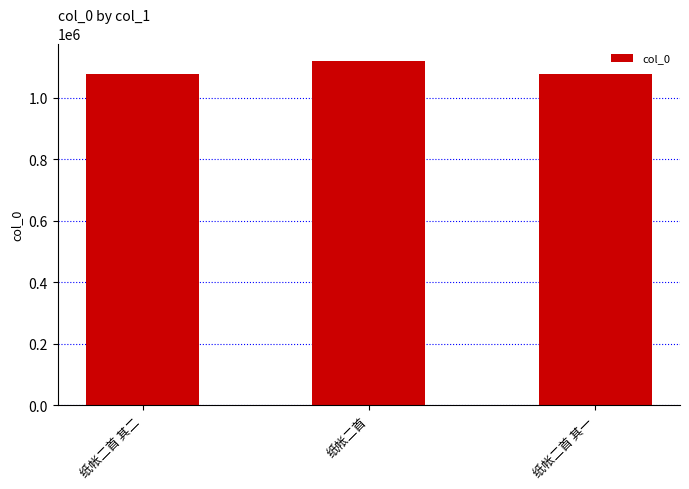

What is the change in value from 纸帐二首 其二 to 纸帐二首?

+44481